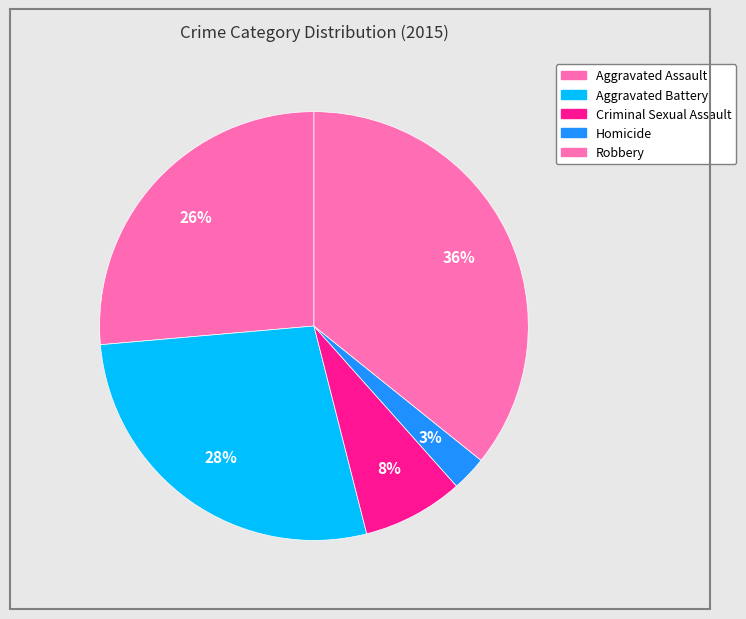

To the nearest percent, what is the difference between the Aggravated Assault and Aggravated Battery slice percentages?

1%